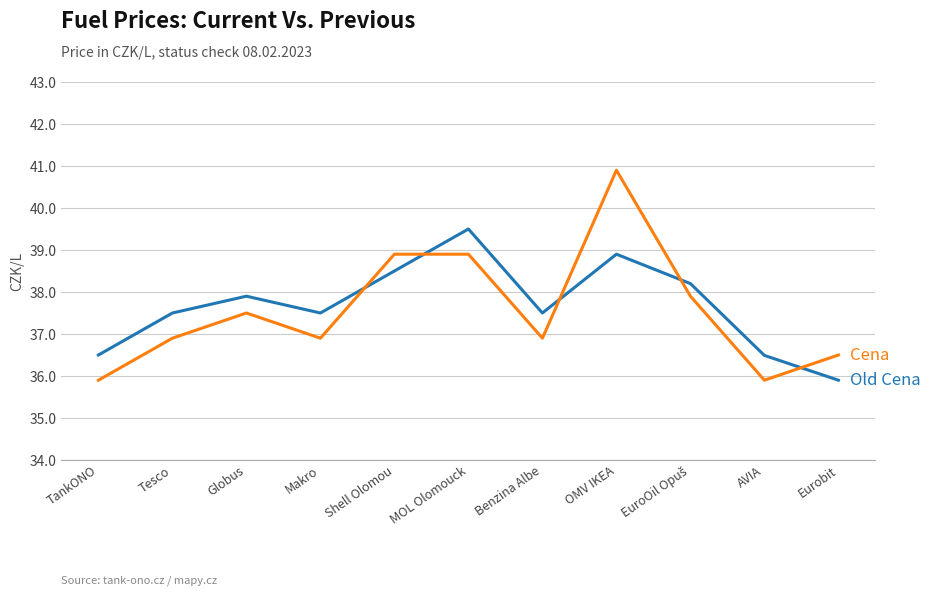

What is the minimum value shown in the chart?

35.9